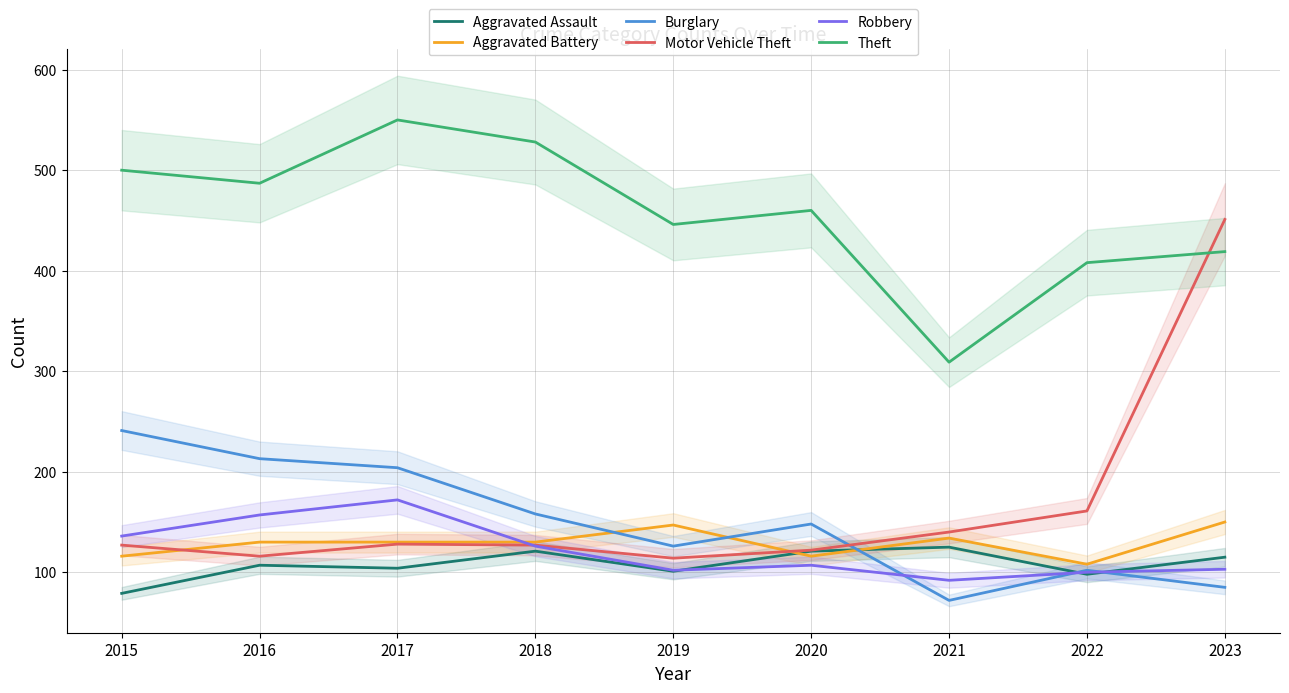

How many lines are shown in the chart?

6